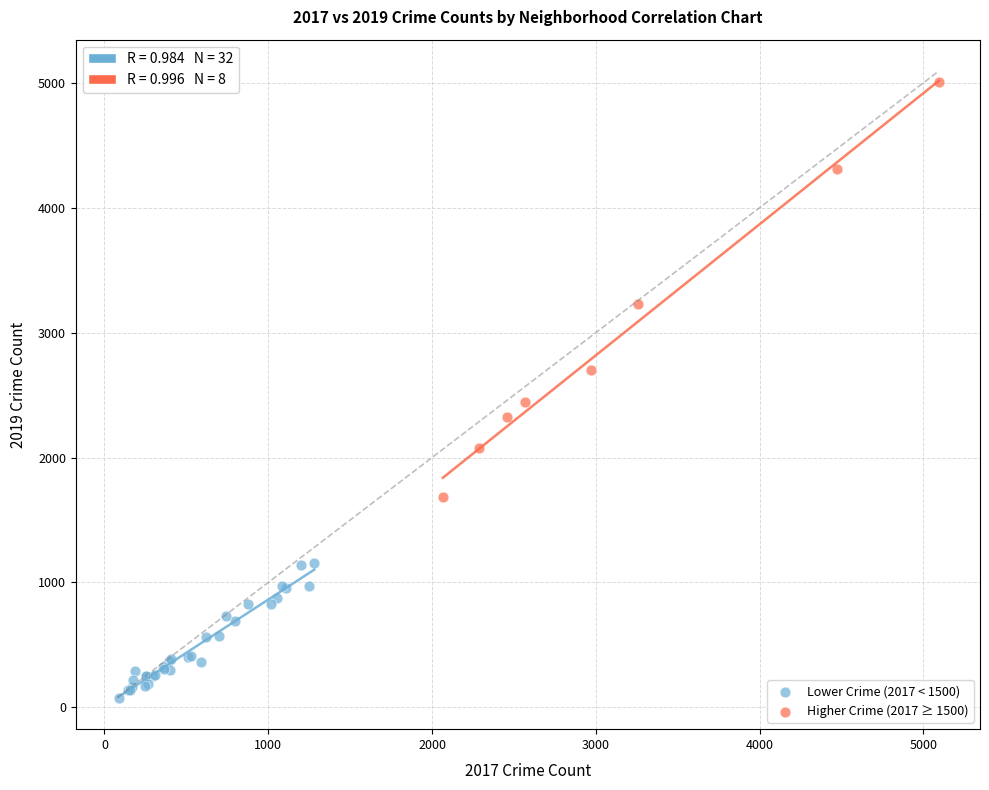

Which series contains the lowest Y value?

Lower Crime (2017 < 1500)